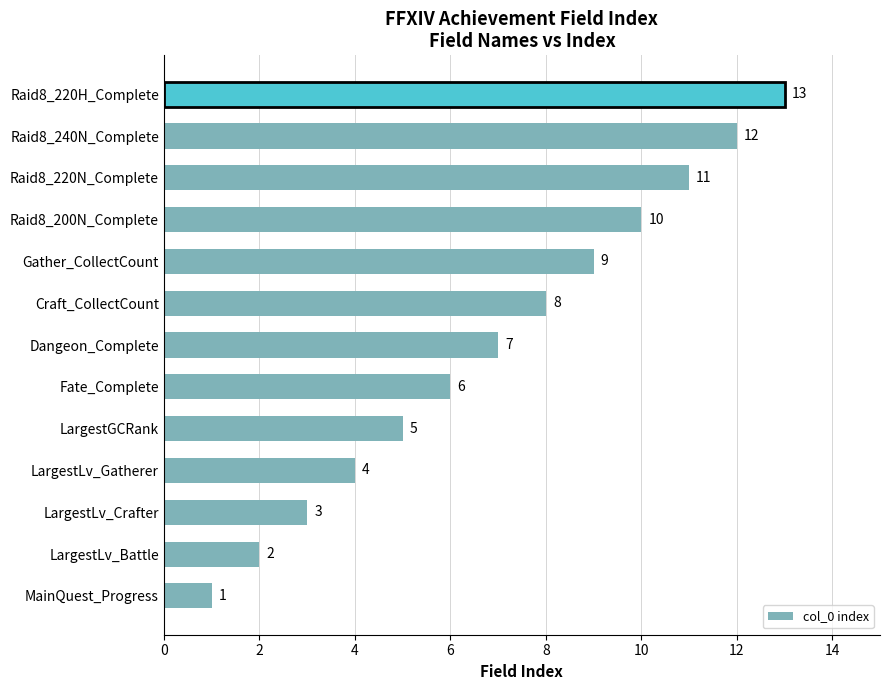

Which label corresponds to the largest value in the chart?

Raid8_220H_Complete